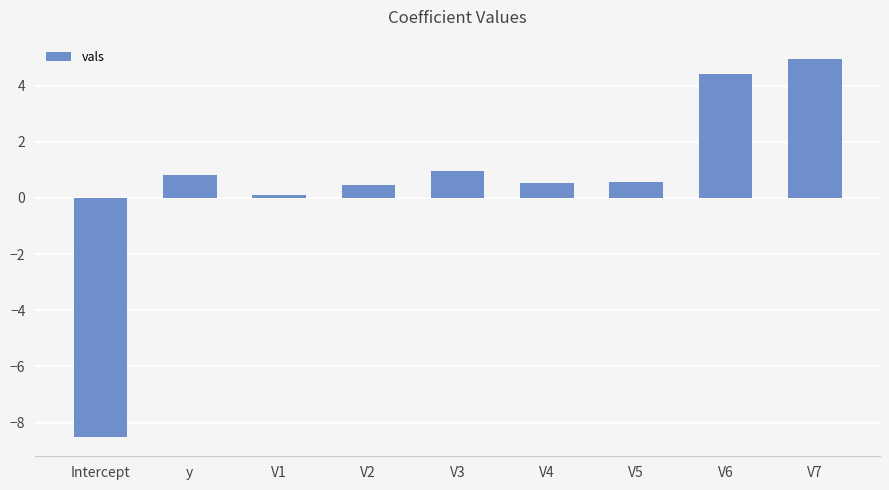

What value does the data have at V1?

0.1